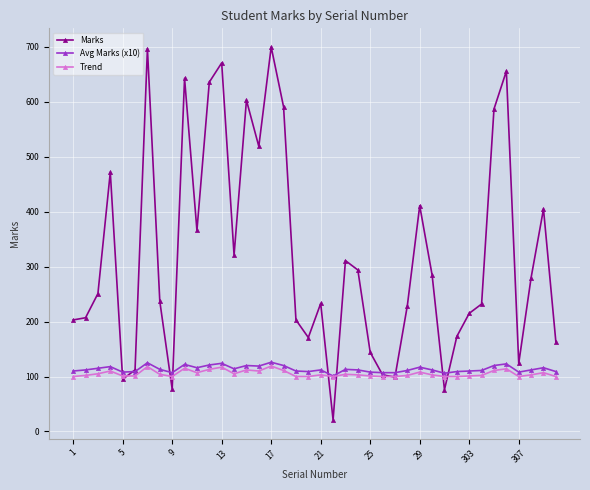

How many lines are shown in the chart?

3